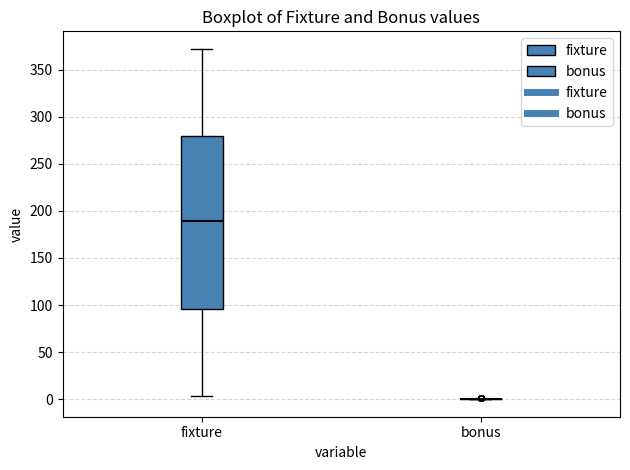

Reading left to right, read every box against the y-axis: the position of its median line, the range the box covers, and the ends of its whiskers. The values are not printed on the chart, so give them approximately, as read against the axis.

fixture: median 190, box 95 to 280, whiskers 5 to 370
bonus: box collapsed to a line at 0, whiskers 0 to 0